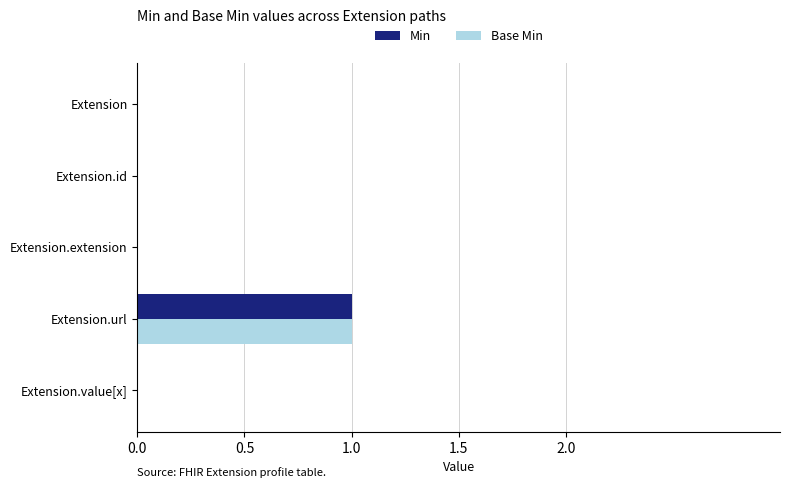

Count the Min values in the range 0 to 1.

5